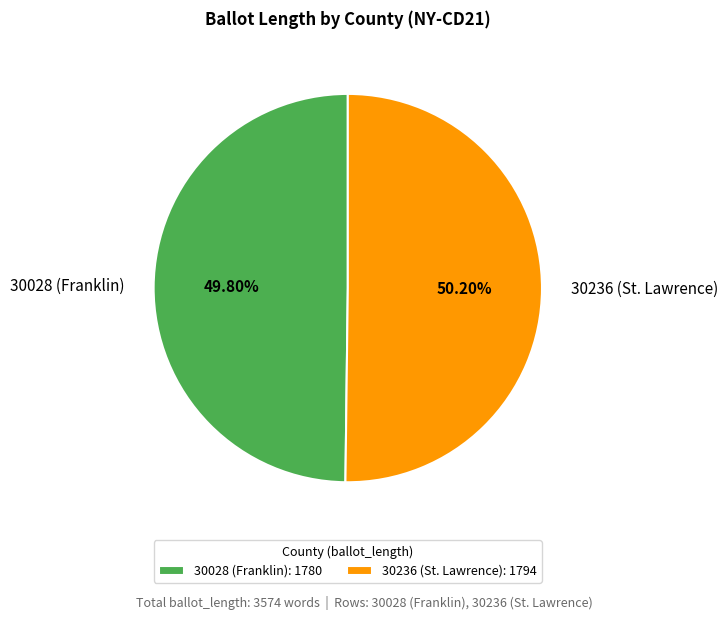

How many segments does this pie chart have?

2